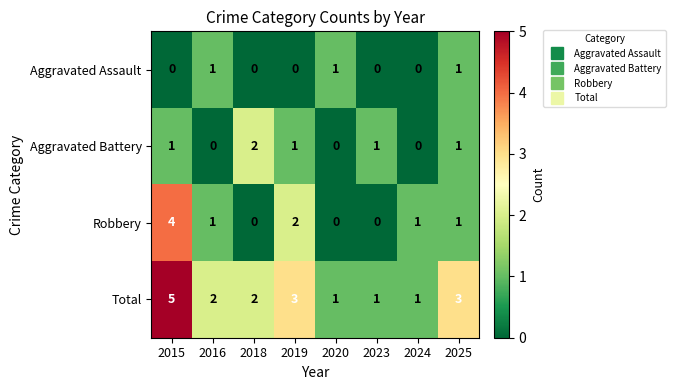

Where does the Robbery series first go above 1?

2015